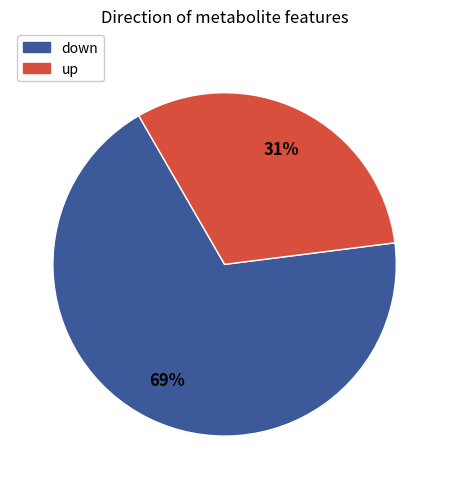

What is the largest slice in the pie chart?

down